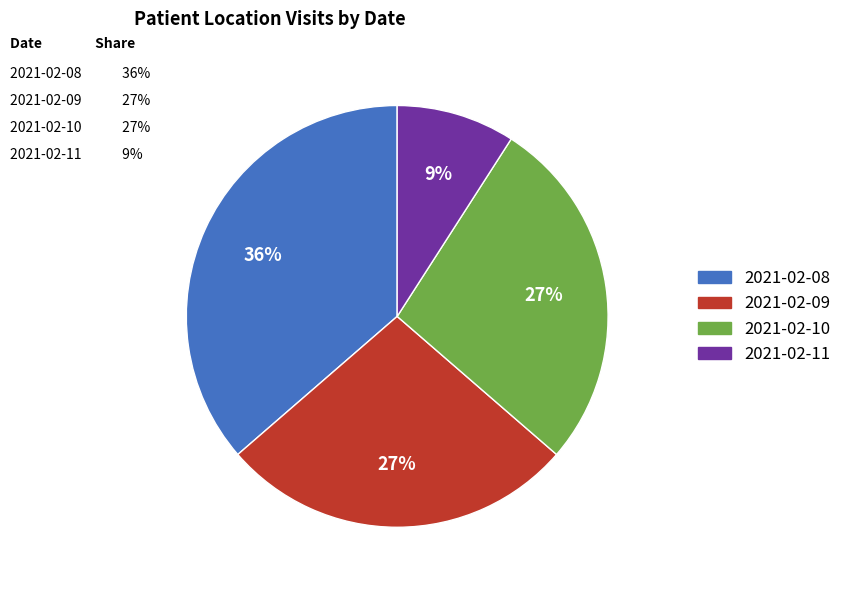

How many segments does this pie chart have?

4